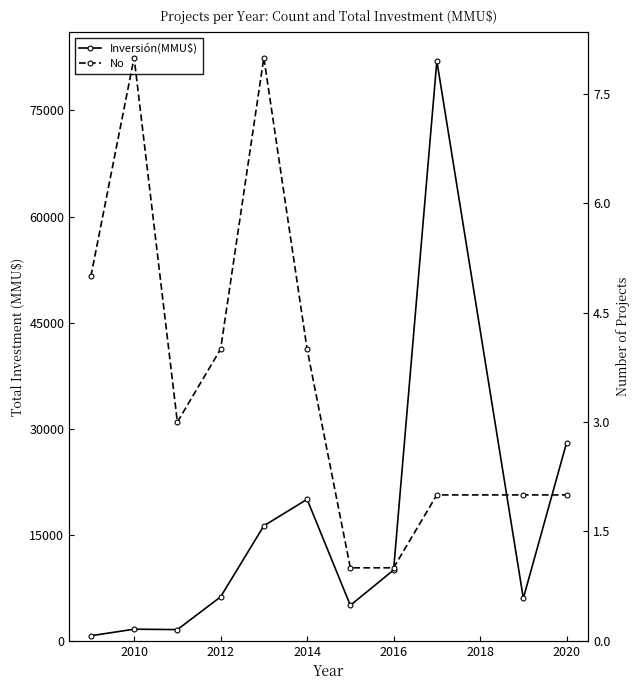

What is the sum of all No values?

40